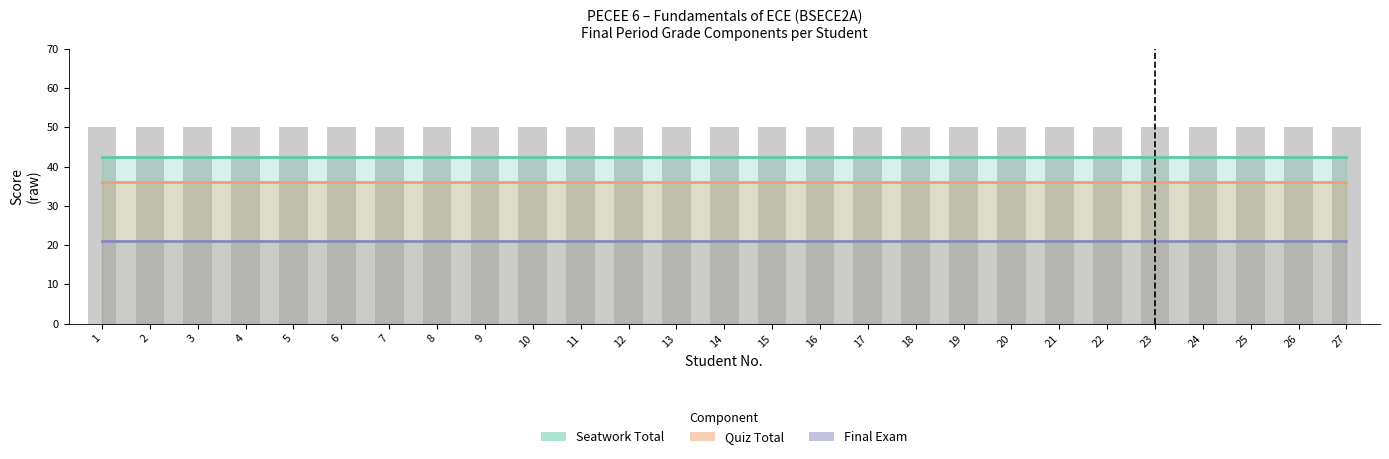

At how many categories does at least one series exceed 36?

27